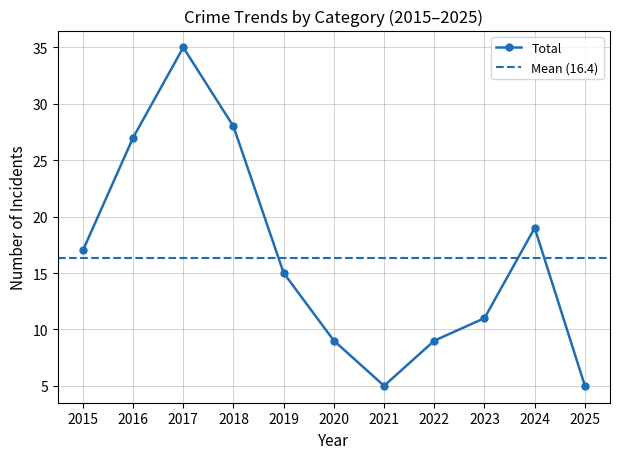

In Total, how many points are lower than both neighbors (excluding endpoints)?

1